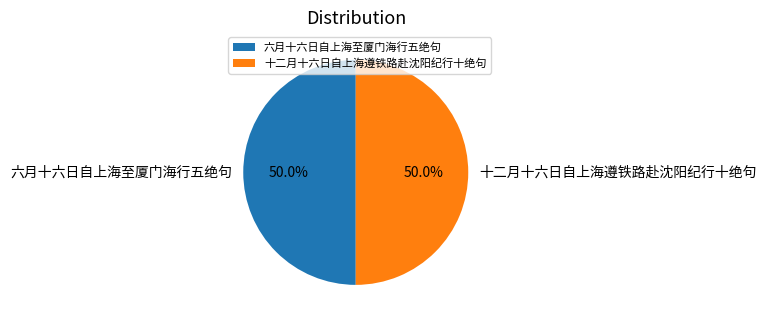

Count the number of slices in the pie.

2